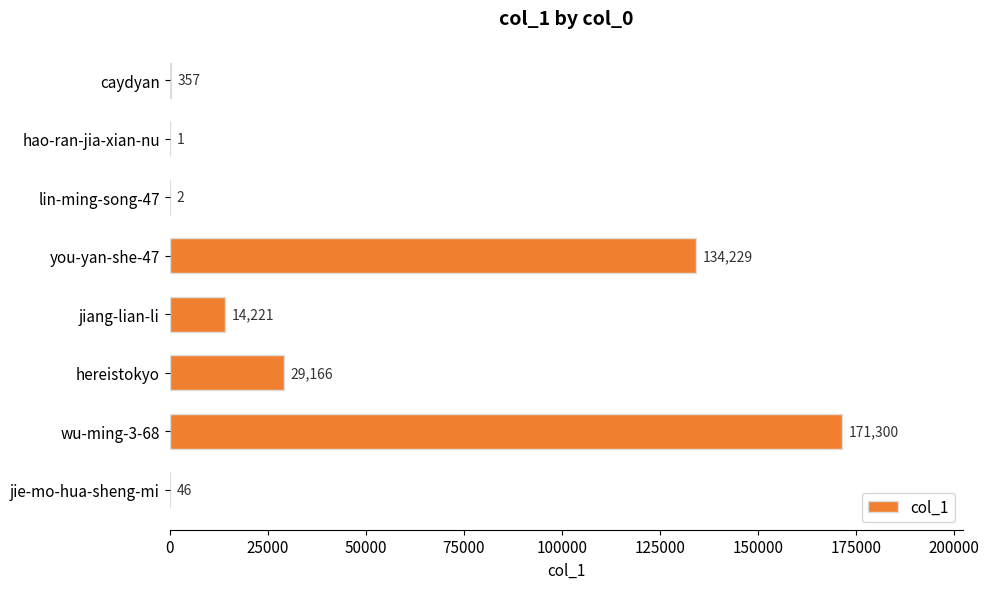

How many series are shown in this chart?

1